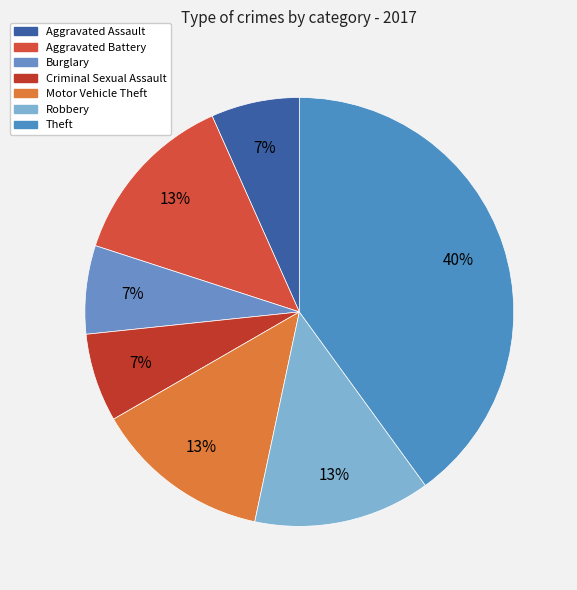

How many segments does this pie chart have?

7